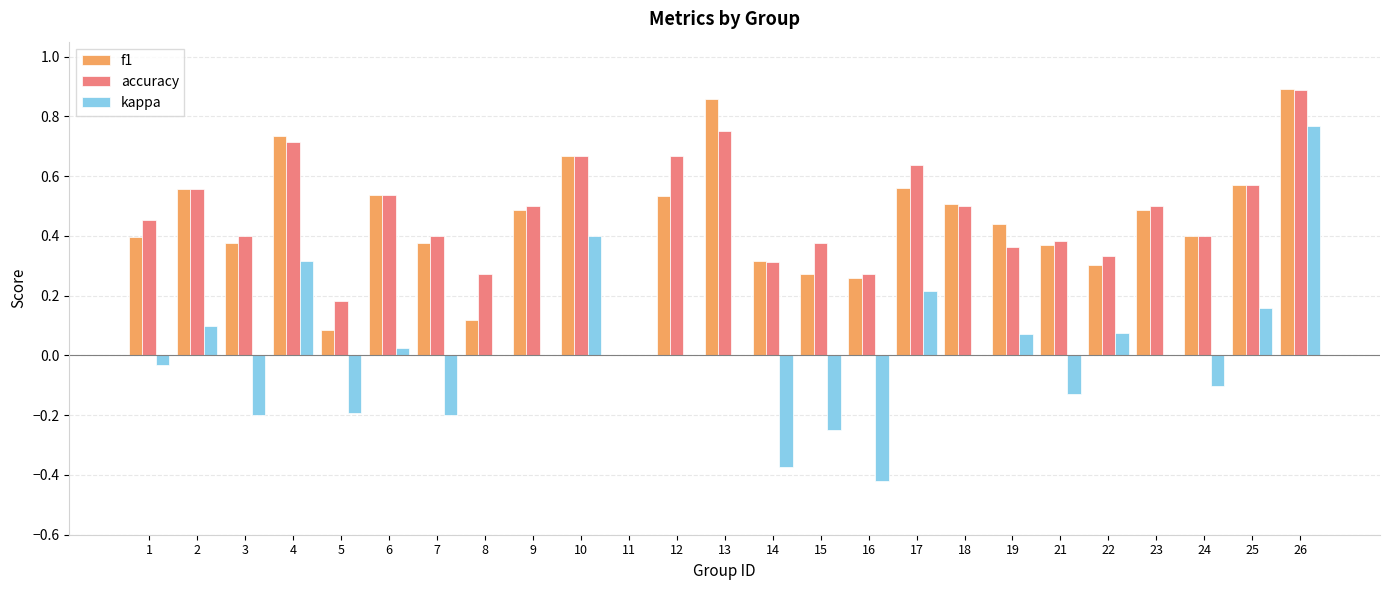

Is it true that f1 equals 0.6 at 21?

False